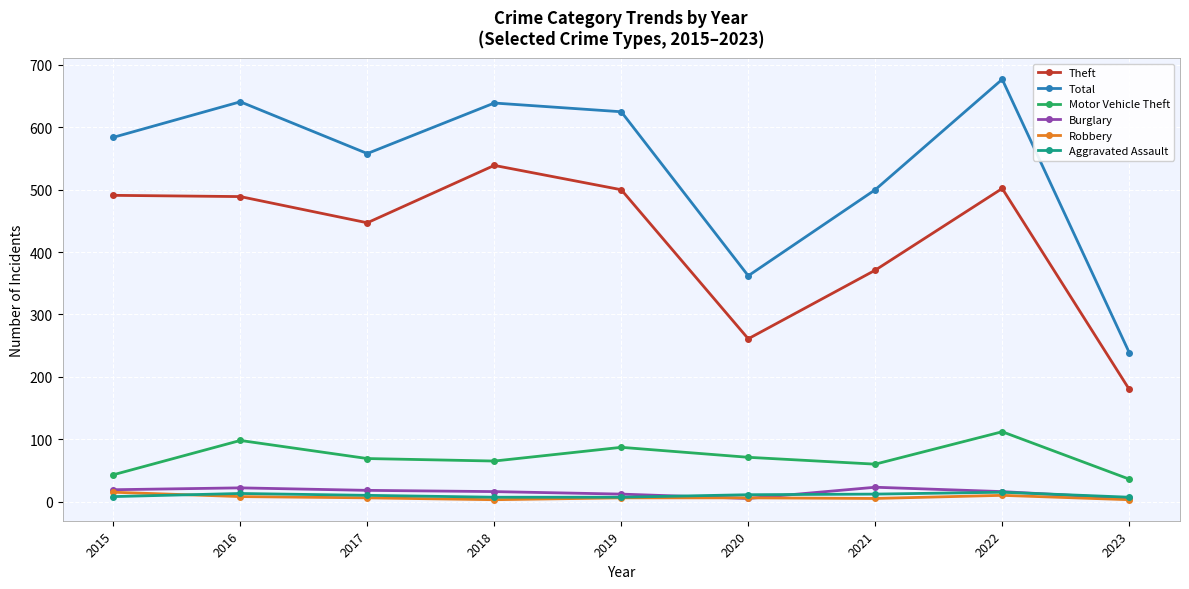

True or false: Aggravated Assault and Total cross at least once.

False